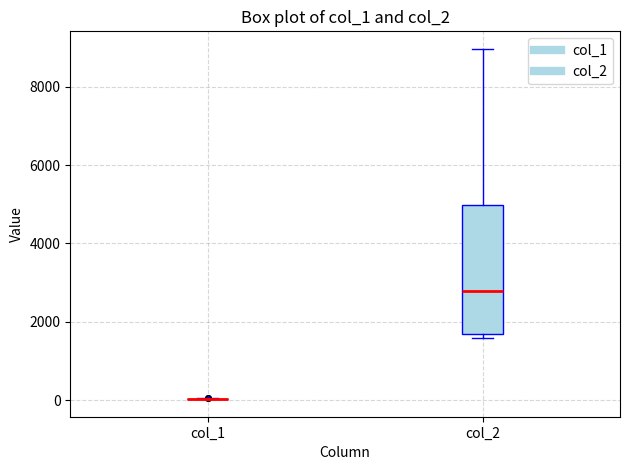

Reading left to right, read every box against the y-axis: the position of its median line, the range the box covers, and the ends of its whiskers. The values are not printed on the chart, so give them approximately, as read against the axis.

col_1: box collapsed to a line at 0, whiskers 0 to 0
col_2: median 2800, box 1600 to 5000, whiskers 1600 (just below the box's lower edge) to 9000